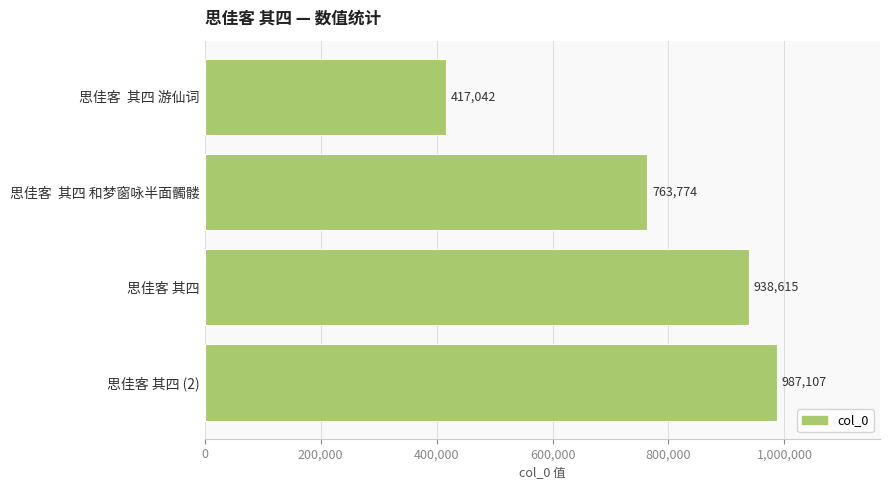

What is the difference between the second highest and minimum values?

521573